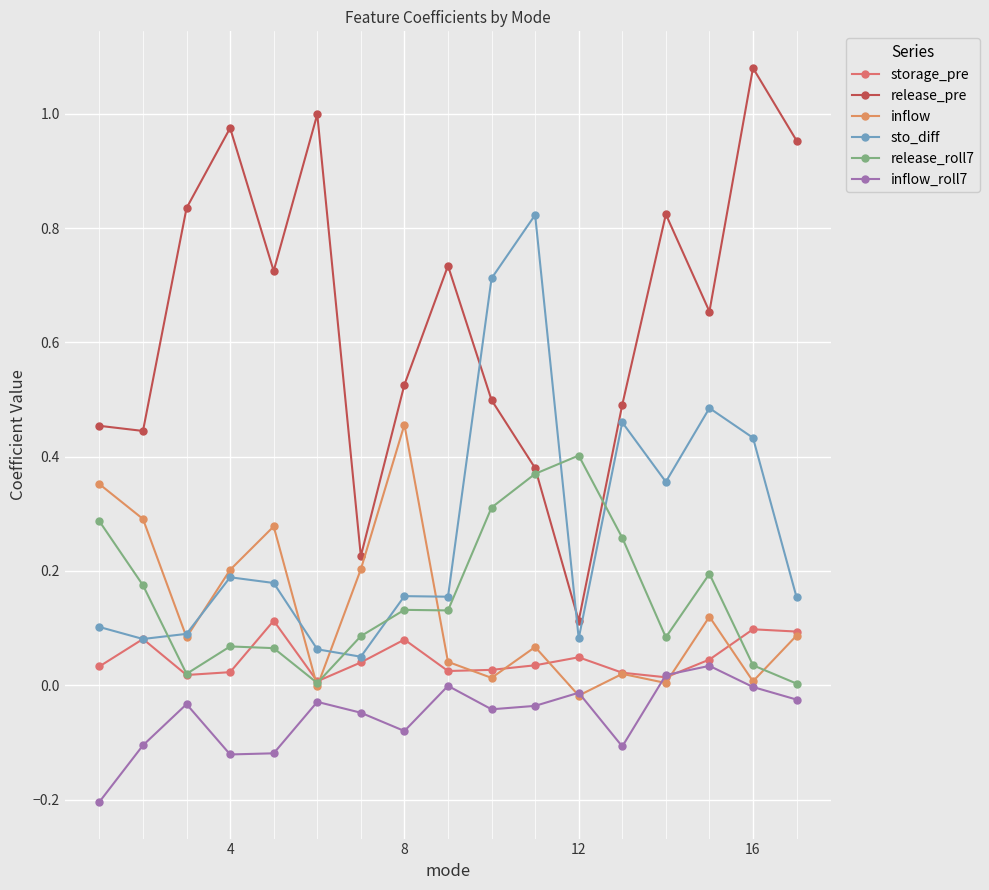

What are all the series names shown in the legend?

storage_pre, release_pre, inflow, sto_diff, release_roll7, inflow_roll7